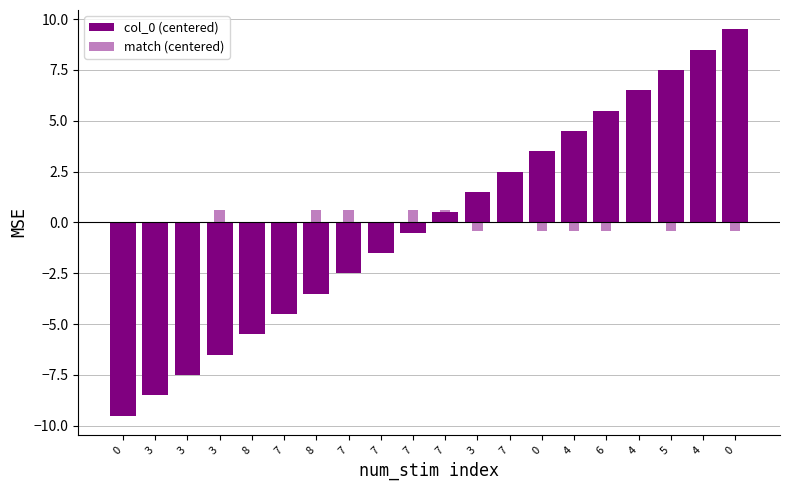

What is the label of the 13th bar from the left?

7